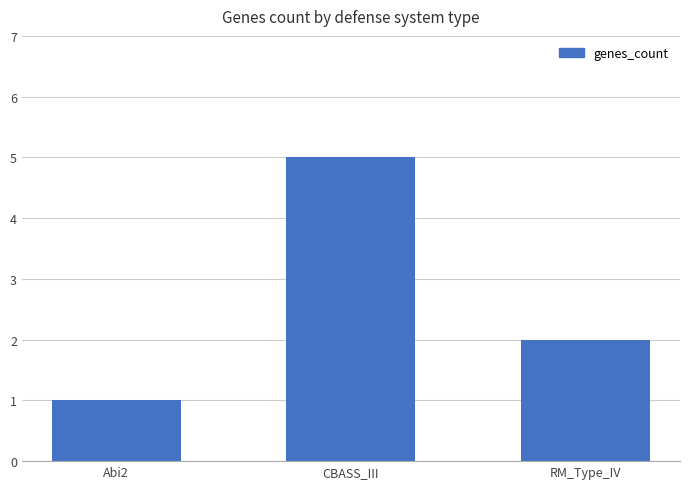

Rank the categories by value from highest to lowest.

CBASS_III, RM_Type_IV, Abi2